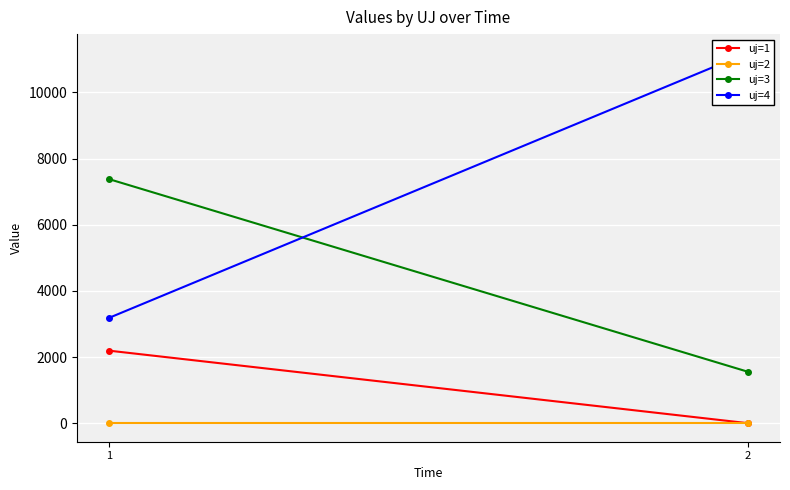

At how many categories does at least one series exceed 4099?

2